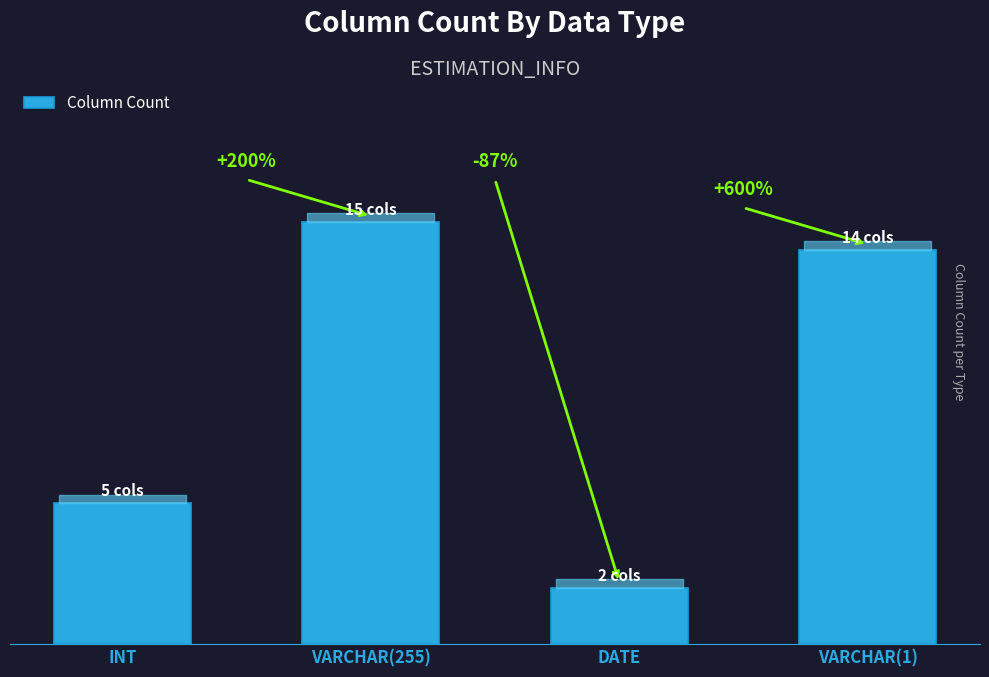

Rank the categories by value from lowest to highest.

DATE, INT, VARCHAR(1), VARCHAR(255)